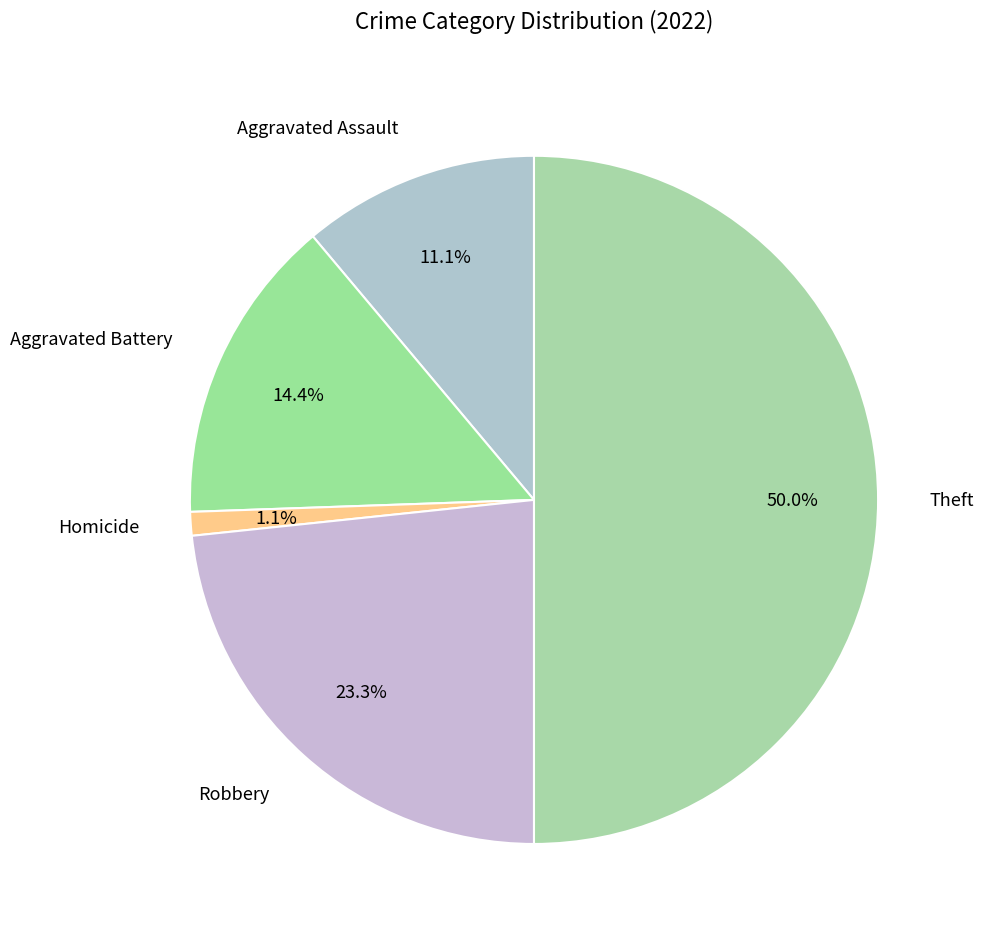

To the nearest percent, what percentage of the pie is Homicide?

1%